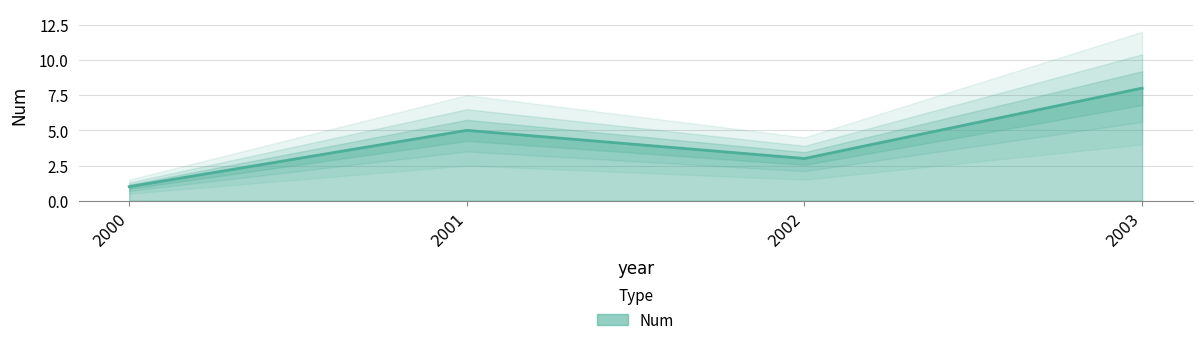

Count the values in the range 3 to 8.

3